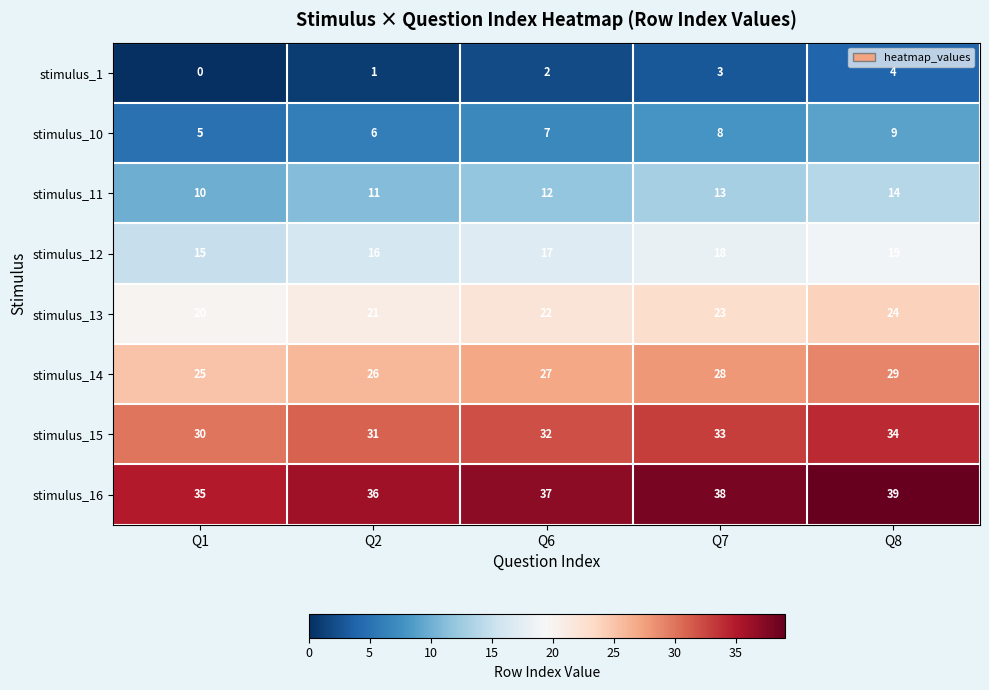

At Q2, list the series in order from smallest to largest.

stimulus_1, stimulus_10, stimulus_11, stimulus_12, stimulus_13, stimulus_14, stimulus_15, stimulus_16